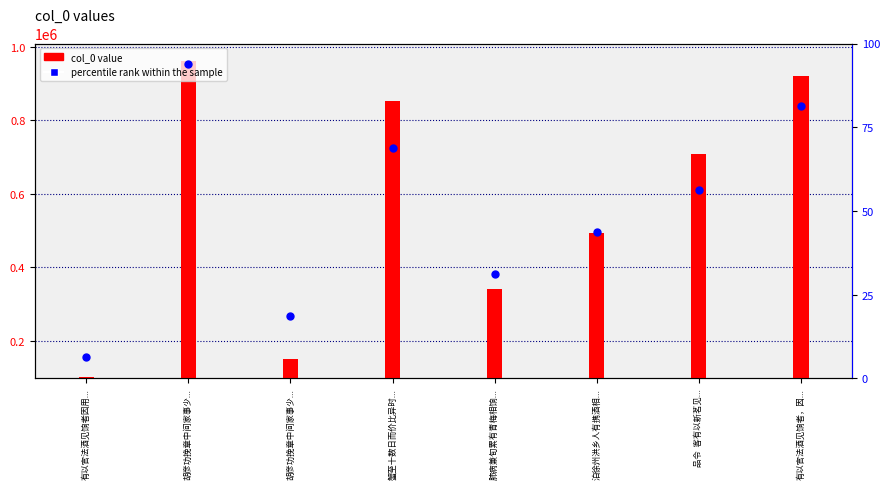

At how many categories does at least one series exceed 205127?

6